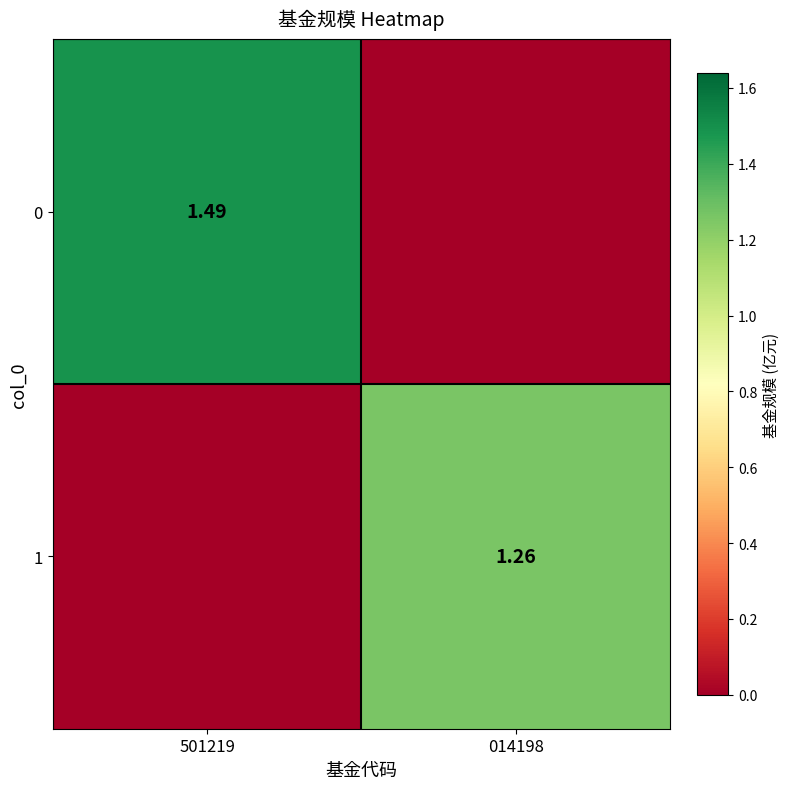

At which category is the sum across all series the highest?

501219